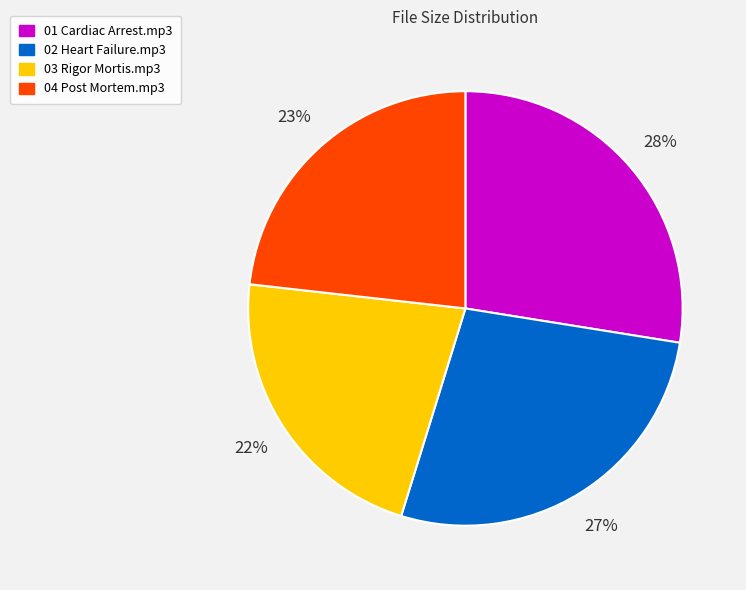

To the nearest percent, what percentage of the pie is 03 Rigor Mortis.mp3?

22%